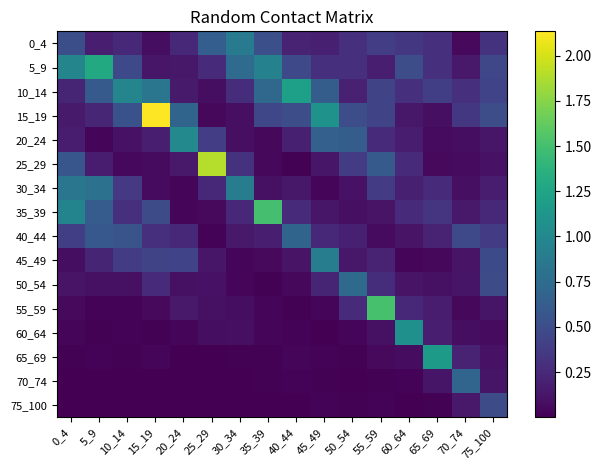

What is the difference between the highest and lowest values at 5_9?

1.3